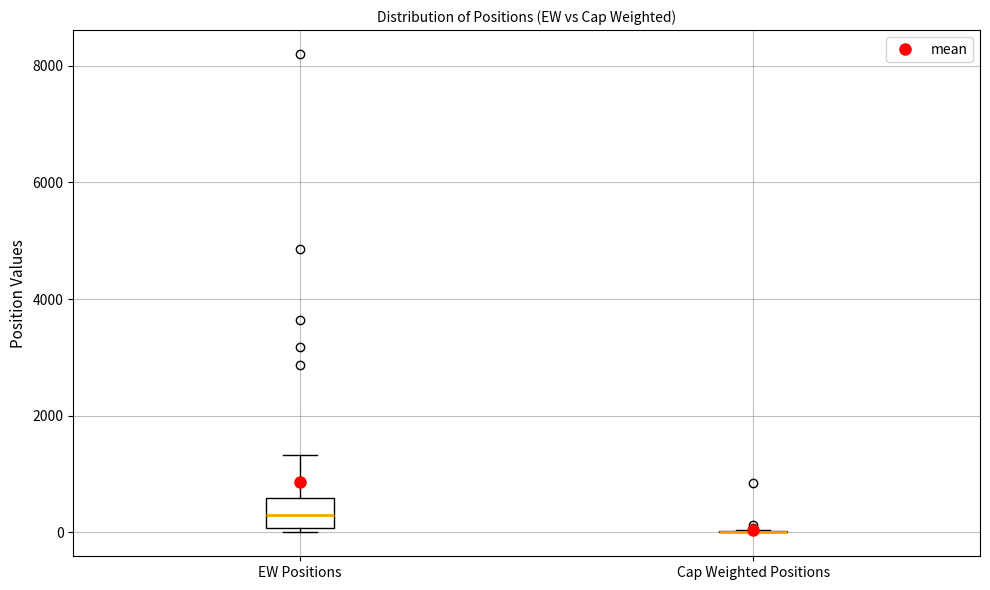

Comparing the boxes themselves (not the whiskers), which one is the tallest?

EW Positions